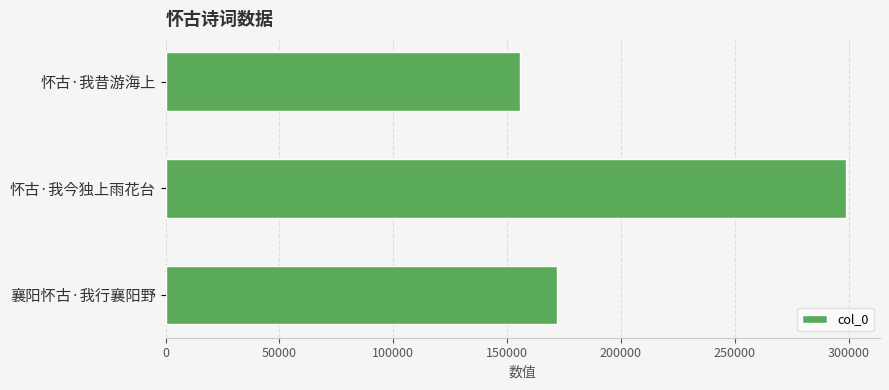

List the labels in order of value, largest first.

怀古·我今独上雨花台, 襄阳怀古·我行襄阳野, 怀古·我昔游海上